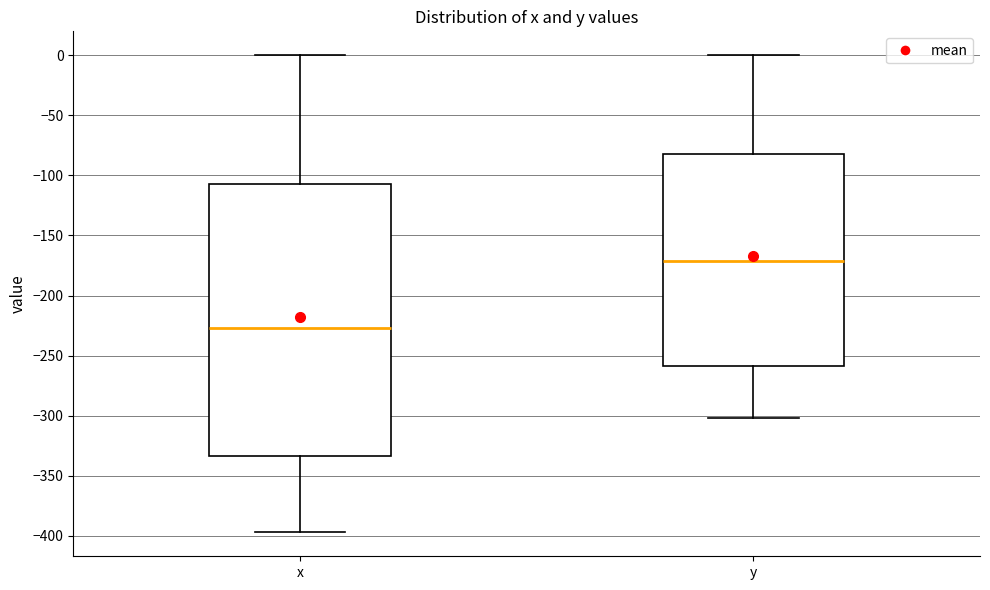

Reading left to right, read every box against the y-axis: the position of its median line, the range the box covers, and the ends of its whiskers. The values are not printed on the chart, so give them approximately, as read against the axis.

x: median -225, box -335 to -110, whiskers -395 to 0
y: median -170, box -260 to -80, whiskers -300 to 0